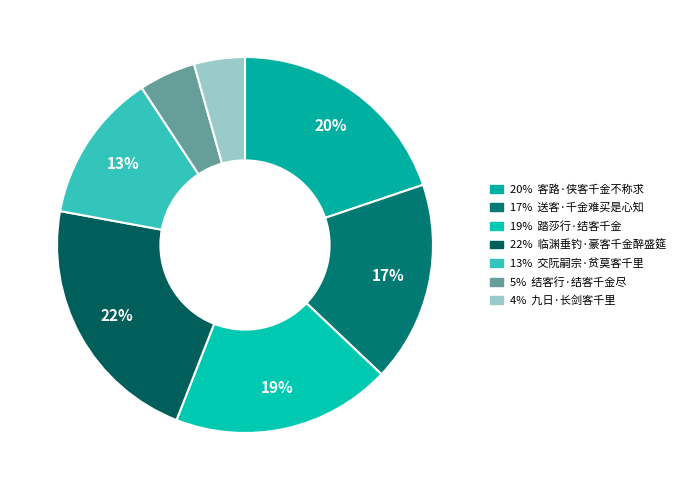

How many segments does this pie chart have?

7